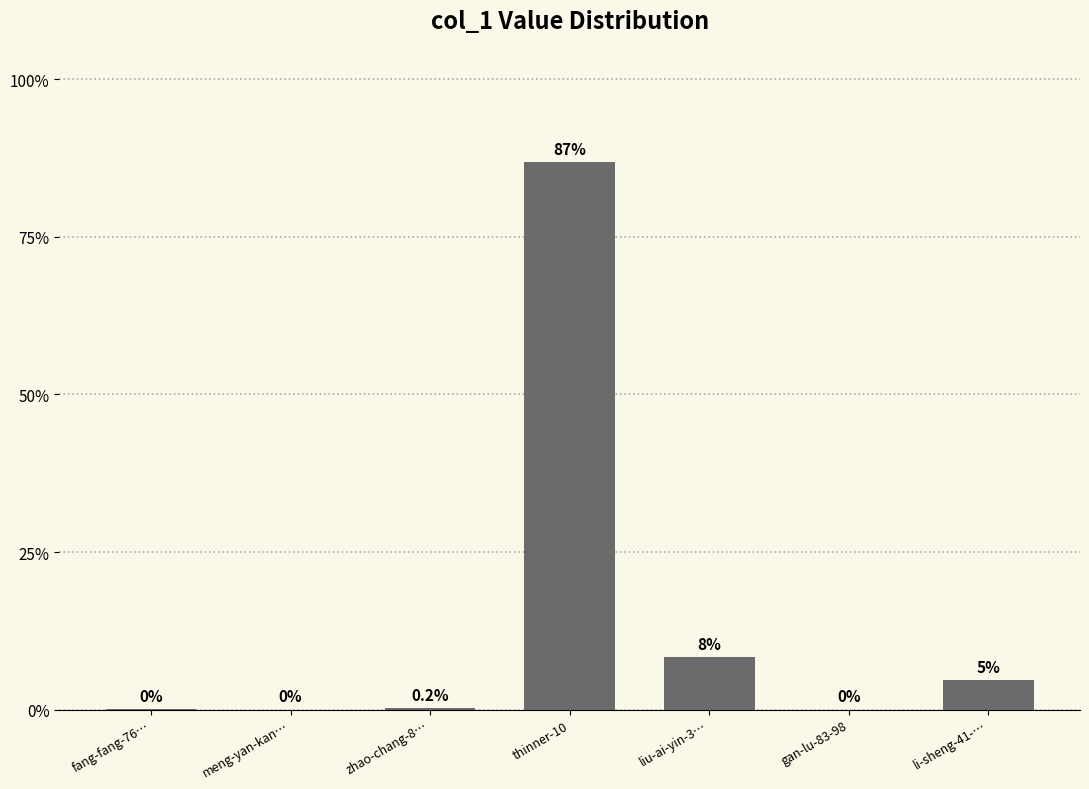

Count the number of categories in the chart.

7